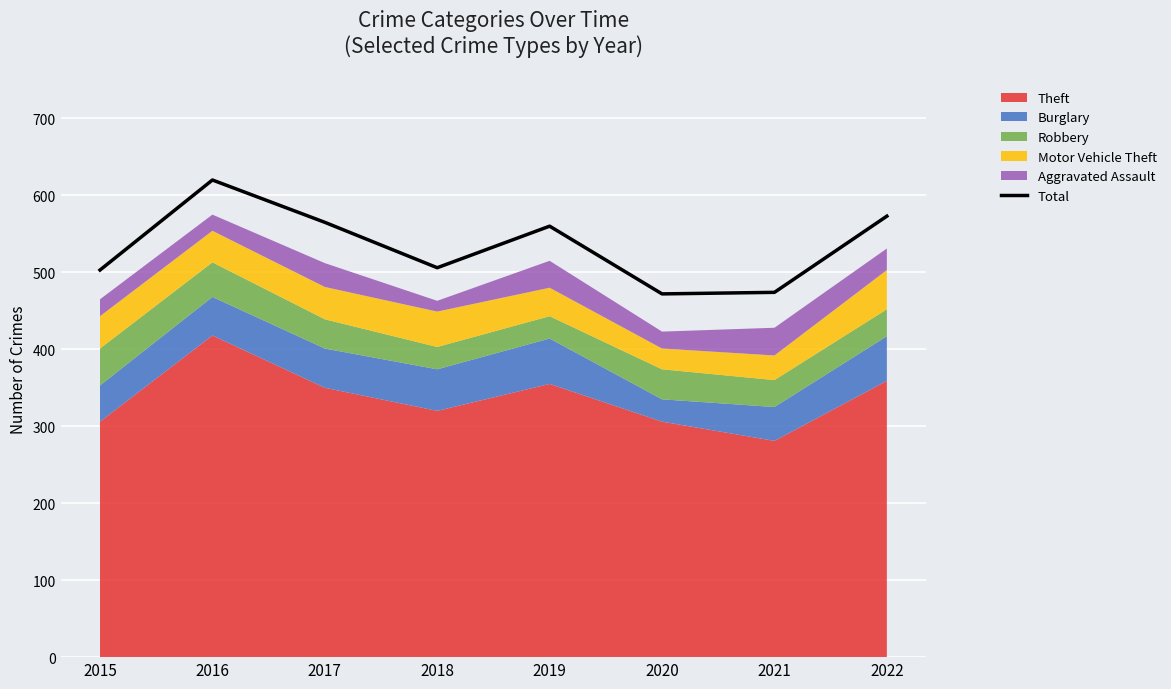

What is the average value?

534